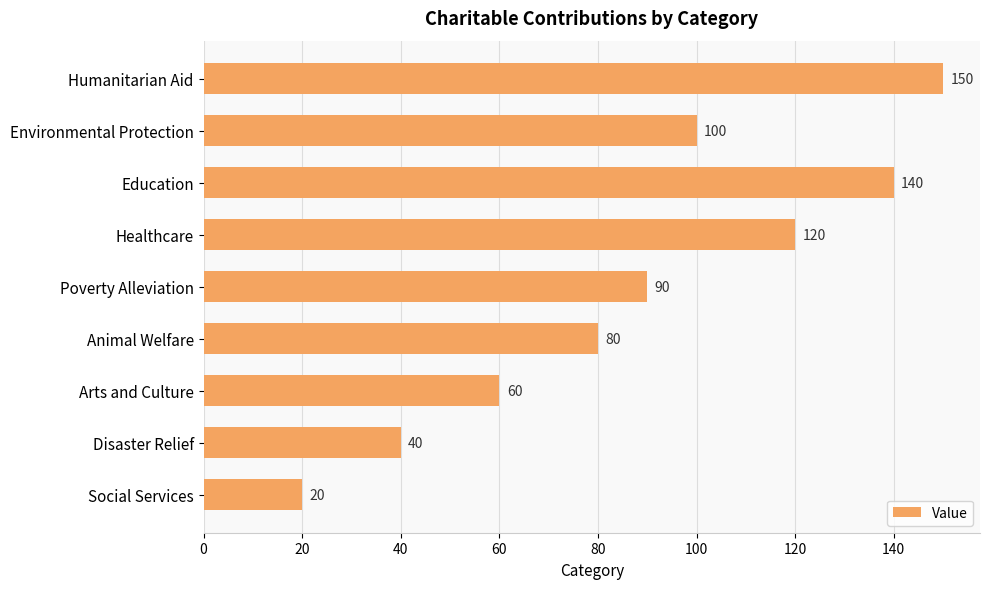

Which category has the lowest value across all series?

Social Services